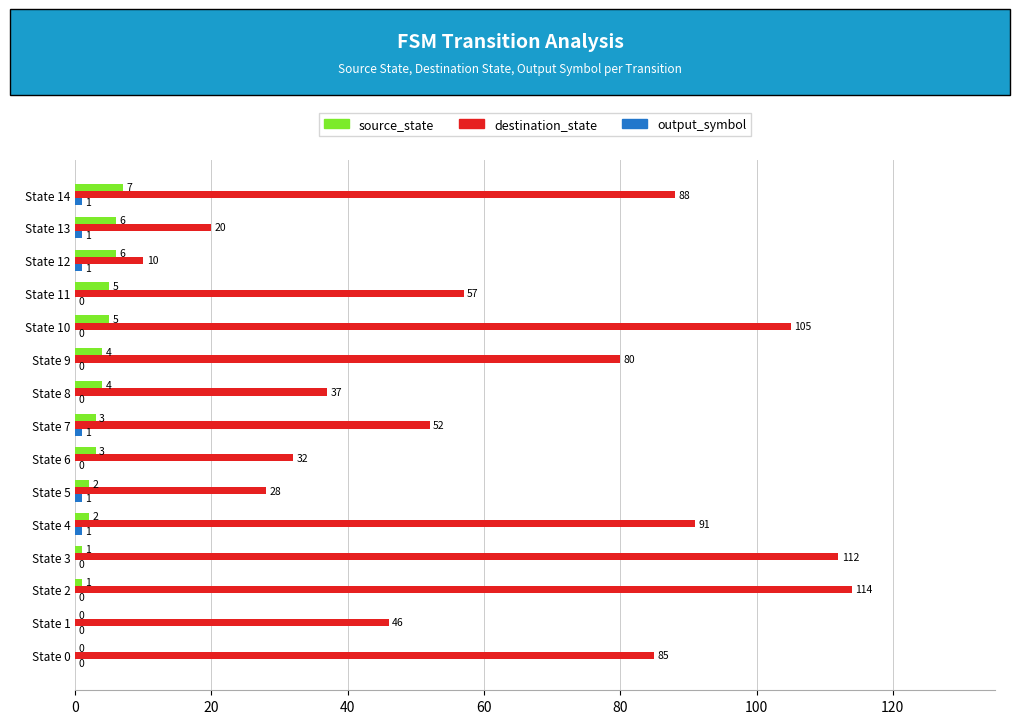

Which series changed the most between State 1 and State 14?

destination_state